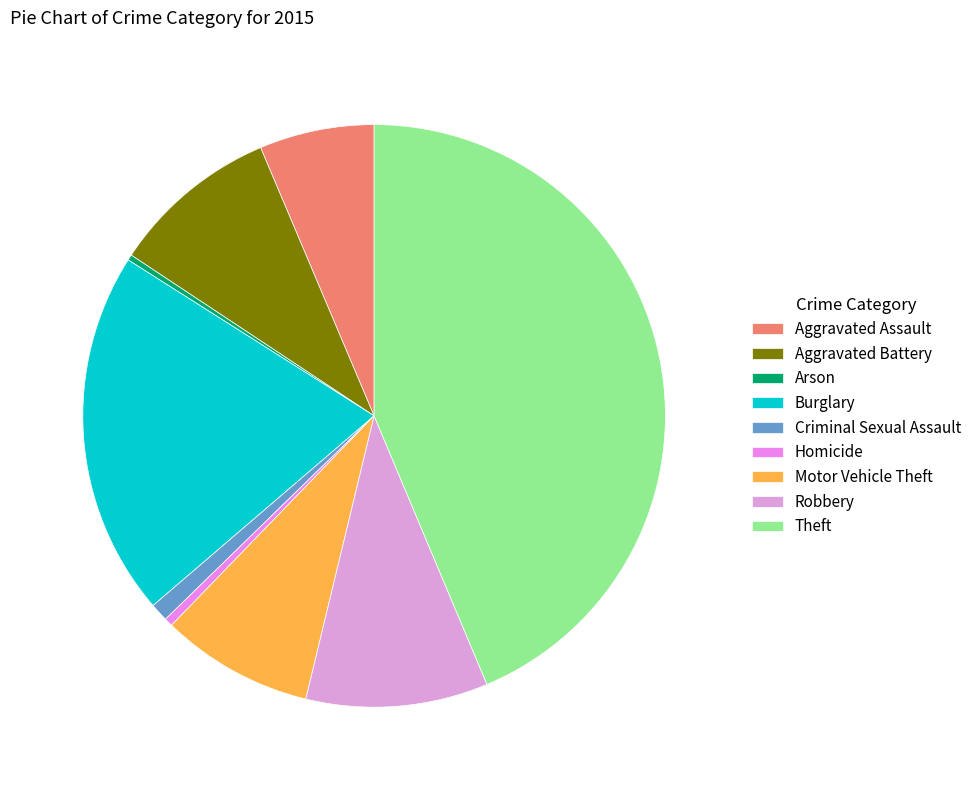

The Aggravated Assault slice represents 6% of the pie. True or false?

True